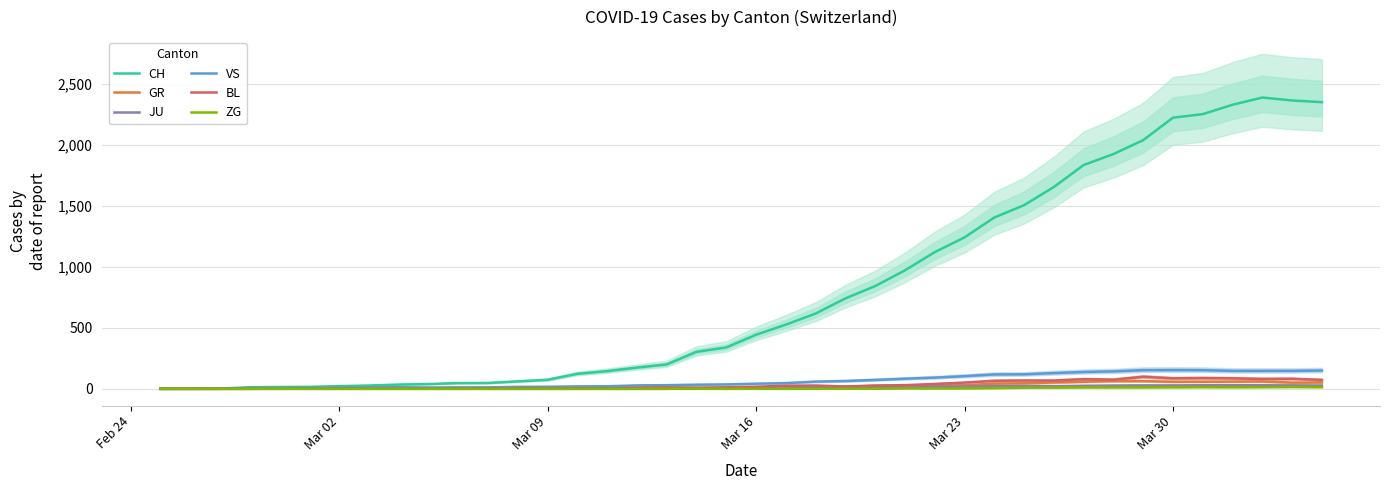

Rank the series by their maximum value, from highest to lowest.

CH, VS, BL, GR, JU, ZG